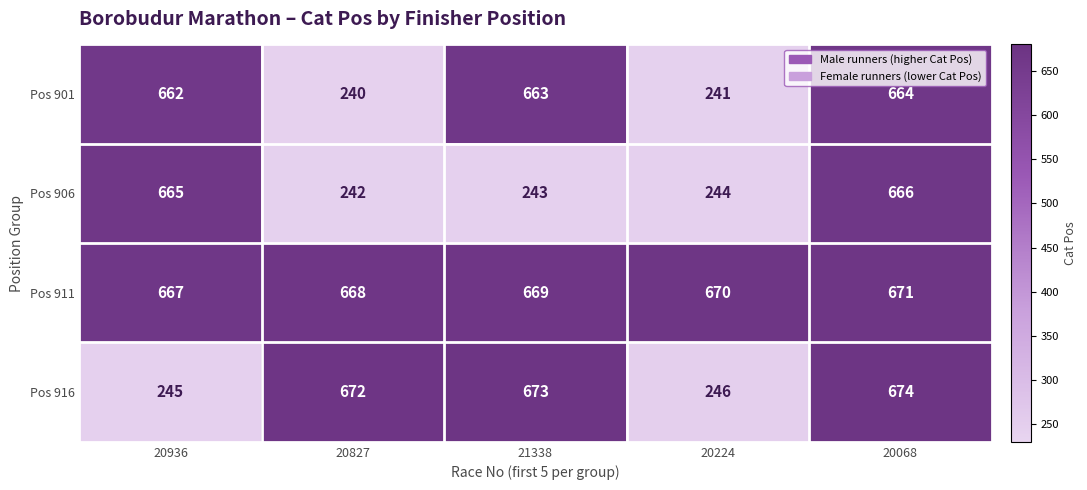

Which category has the lowest value in the Pos 901 series?

20827